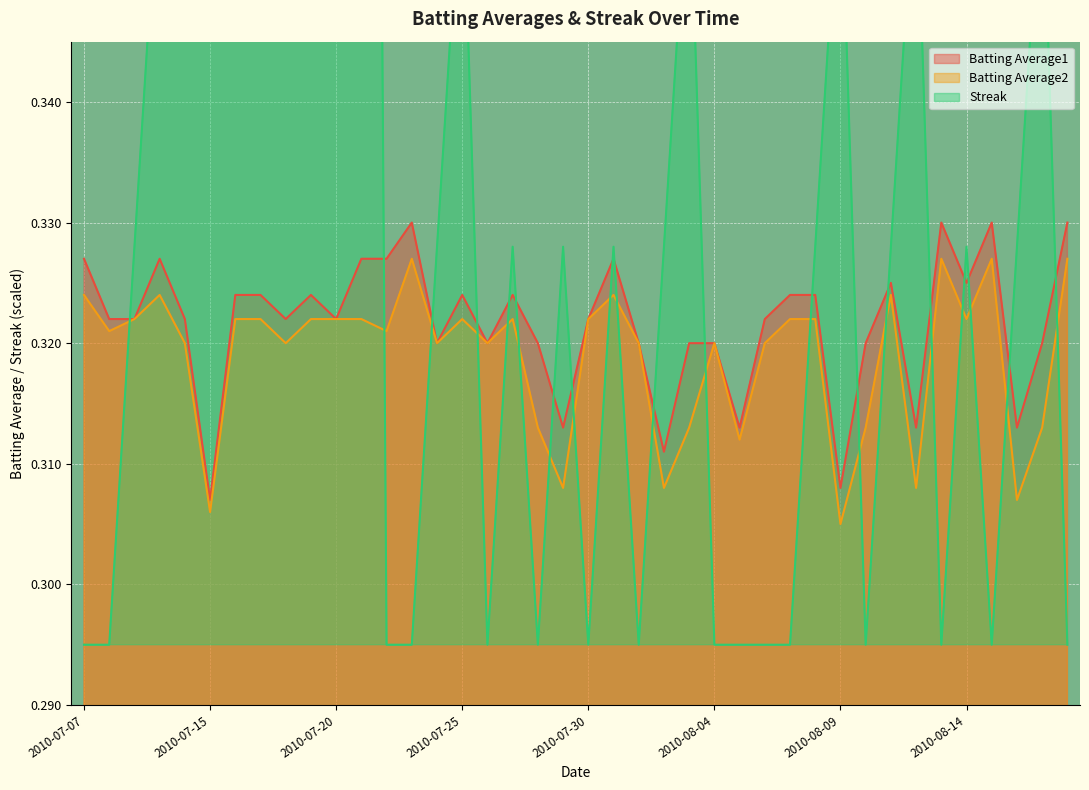

In Batting Average1, how many points are higher than both neighbors (excluding endpoints)?

9